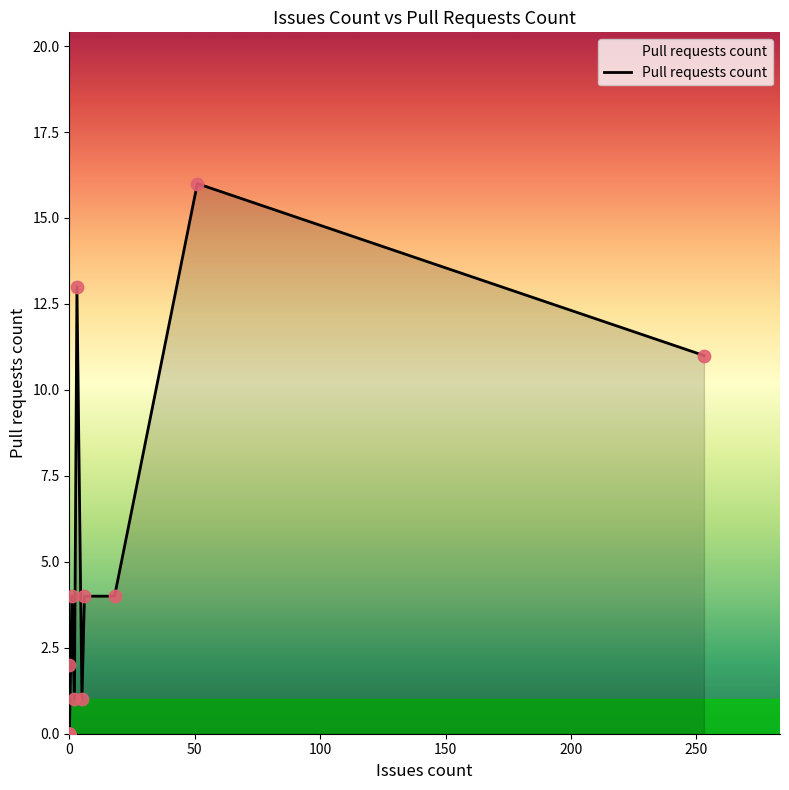

Which has a higher value, 51 or 18?

51